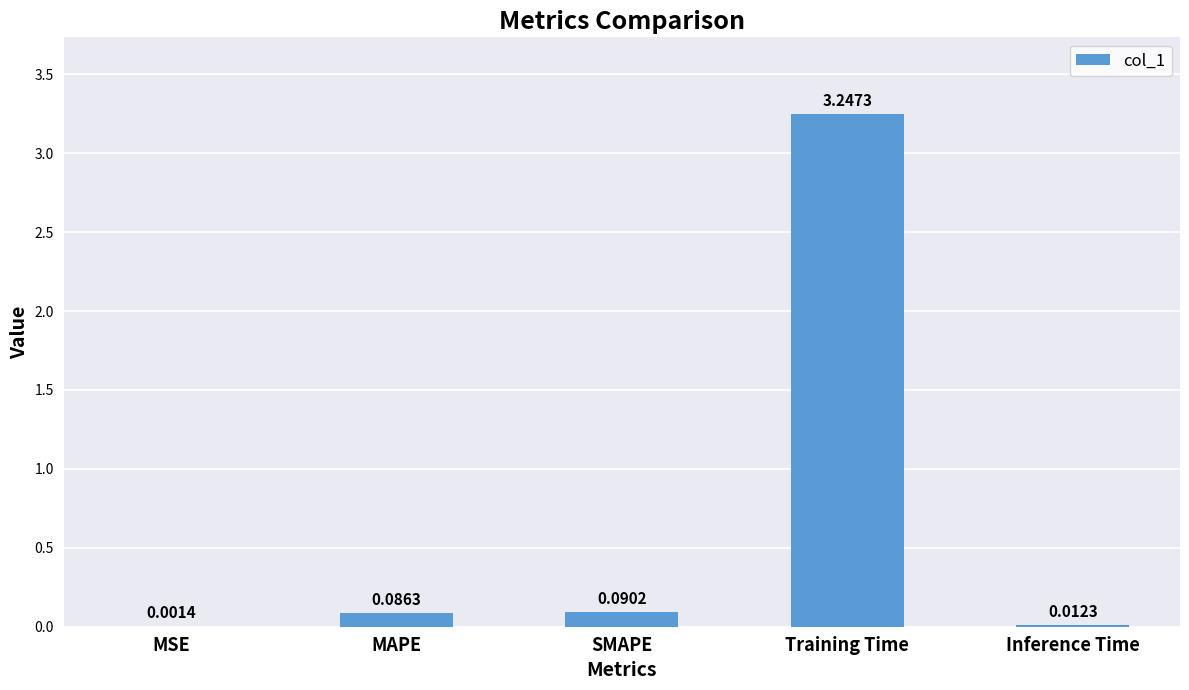

What is the sum of the values at SMAPE and Training Time?

3.3